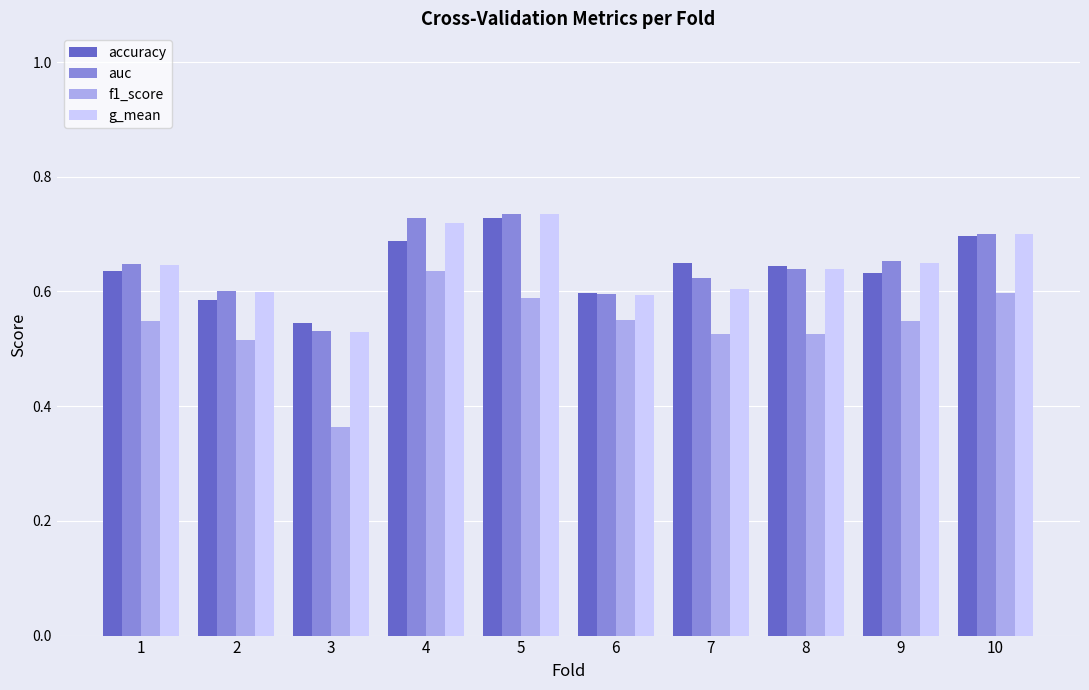

Which series has the widest spread of values?

f1_score